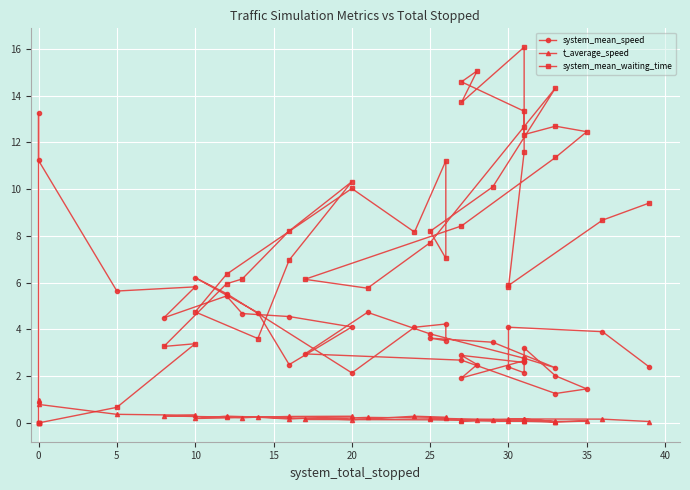

What is the difference between the system_mean_waiting_time values at 18 and 30?

5.1